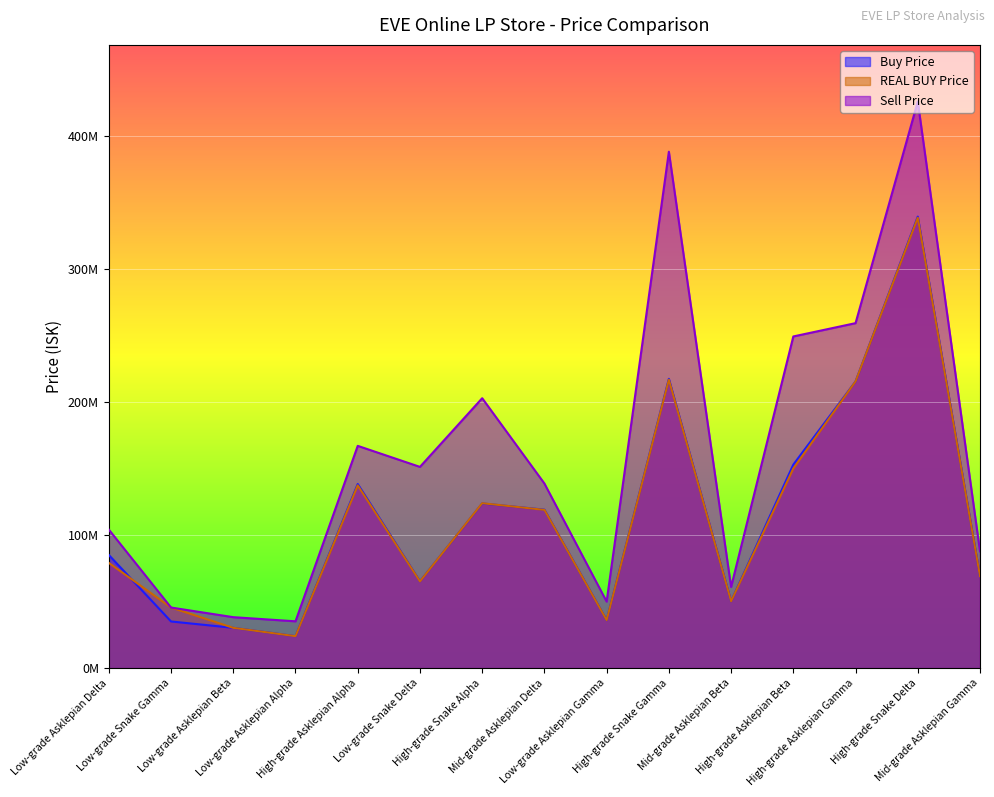

True or false: REAL BUY Price and Sell Price cross at least once.

False